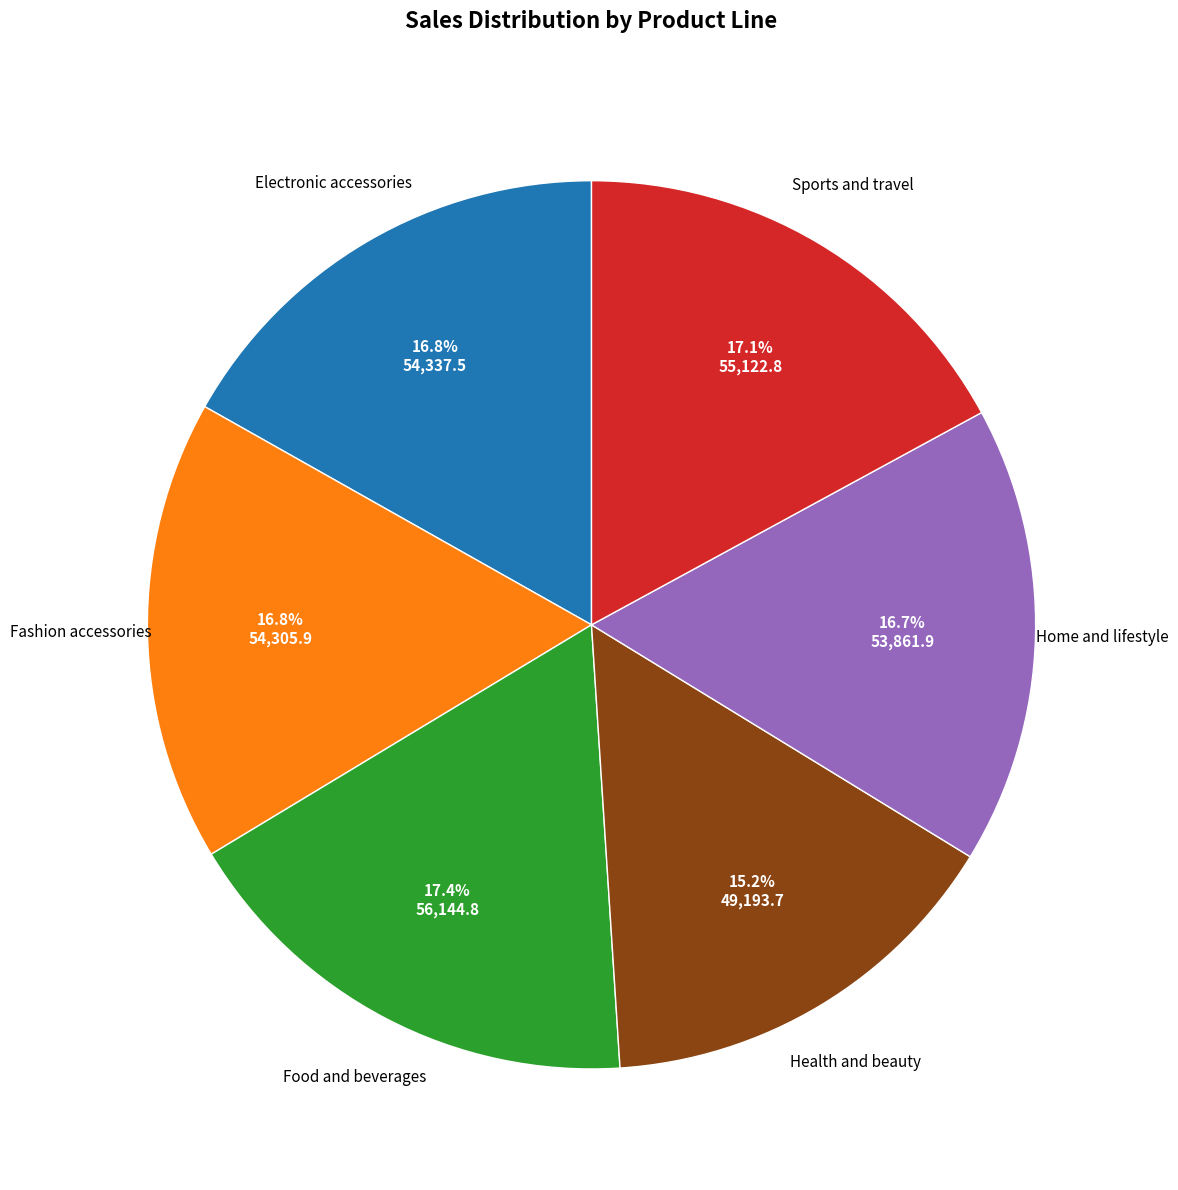

Is there any slice that represents more than half of the pie?

No